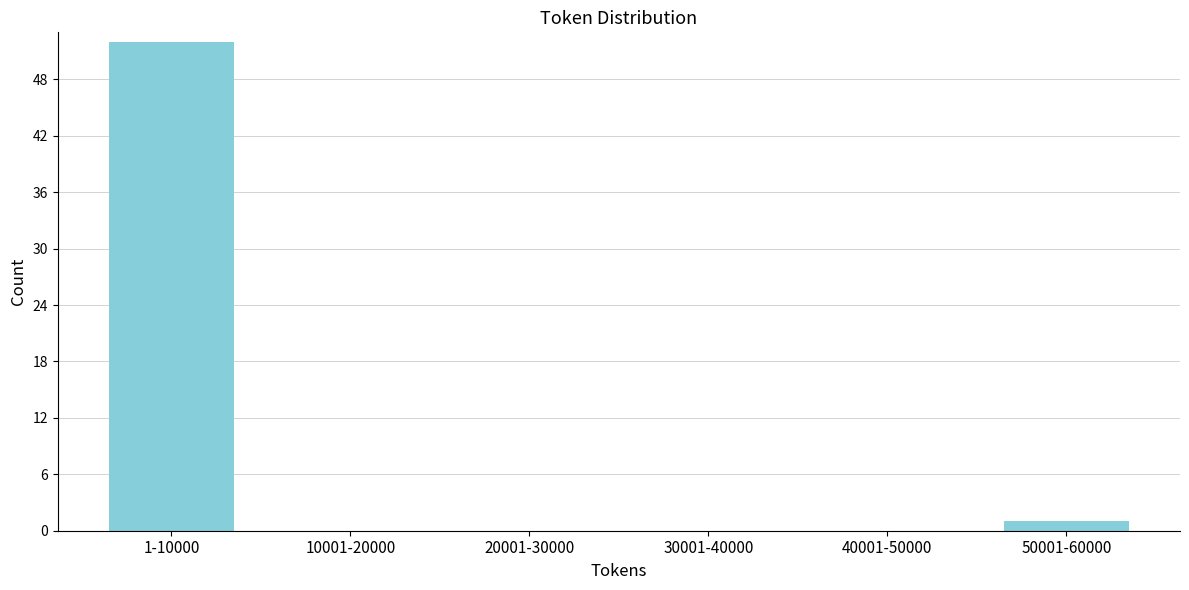

Reading right to left, list all the values displayed in this chart.

50001-60000=1	40001-50000=0	30001-40000=0	20001-30000=0	10001-20000=0	1-10000=52